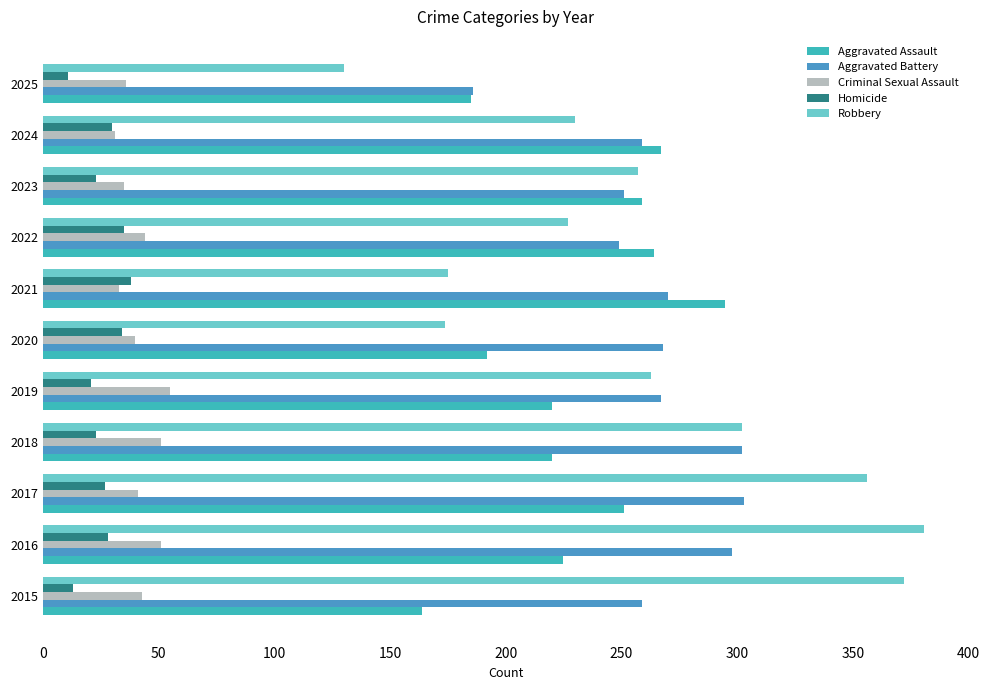

How many data points does each series have?

11